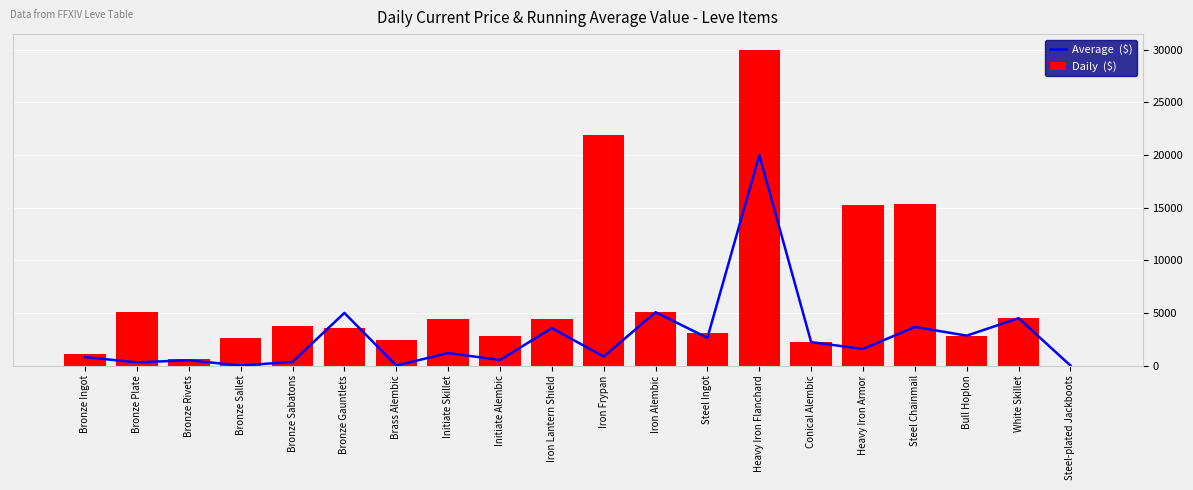

Reading left to right, what are all the values shown in this chart?

Average  ($): 799.0	300.0	500.0	0.0	350.0	5000.0	0.0	1183.2	529.0	3551.8	851.0	5061.8	2631.0	20000.0	2224.7	1574.5	3667.3	2838.3	4500.0	0.0
Daily  ($): 1070.7	5071.0	600.0	2662.0	3767.0	3550.0	2470.0	4416.6	2823.2	4413.9	21950.3	5061.8	3073.9	30000.0	2224.7	15265.4	15391.3	2838.3	4500.0	0.0